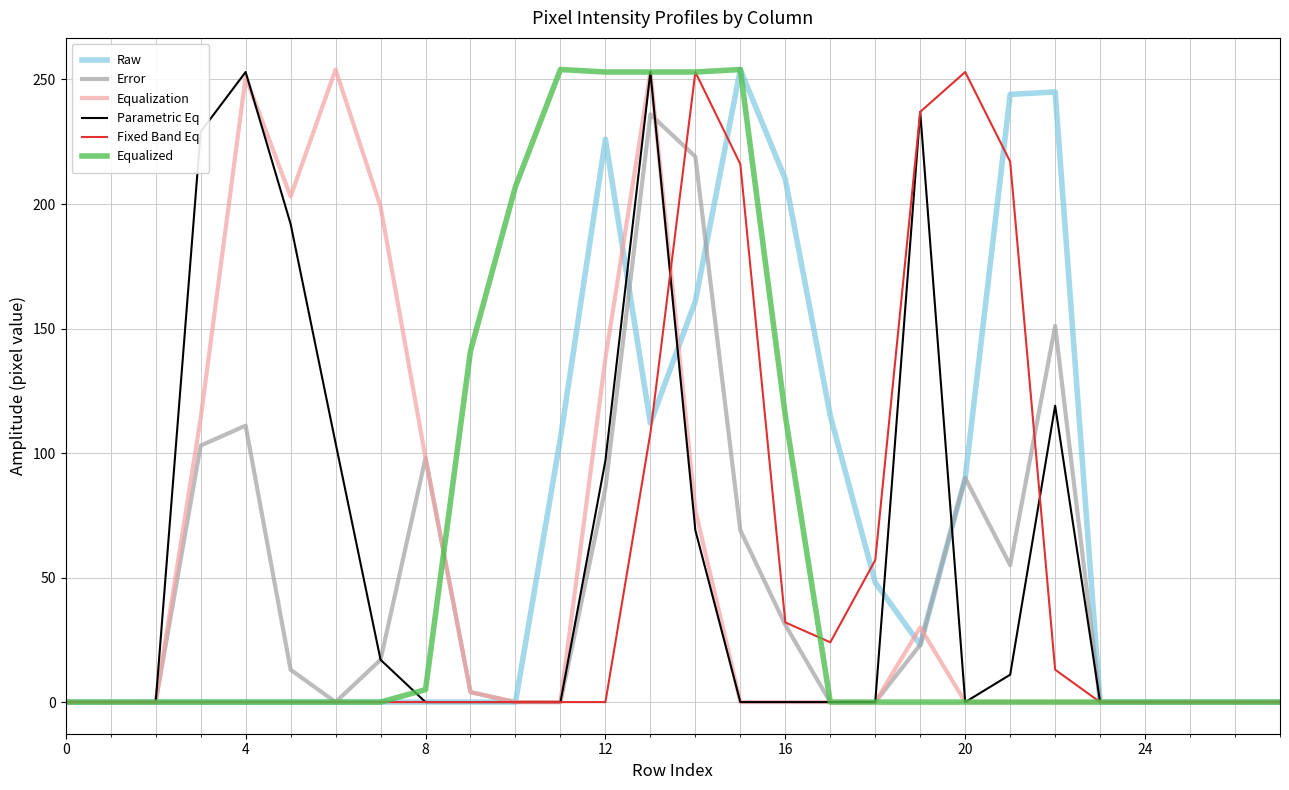

What is the greatest value displayed?

254